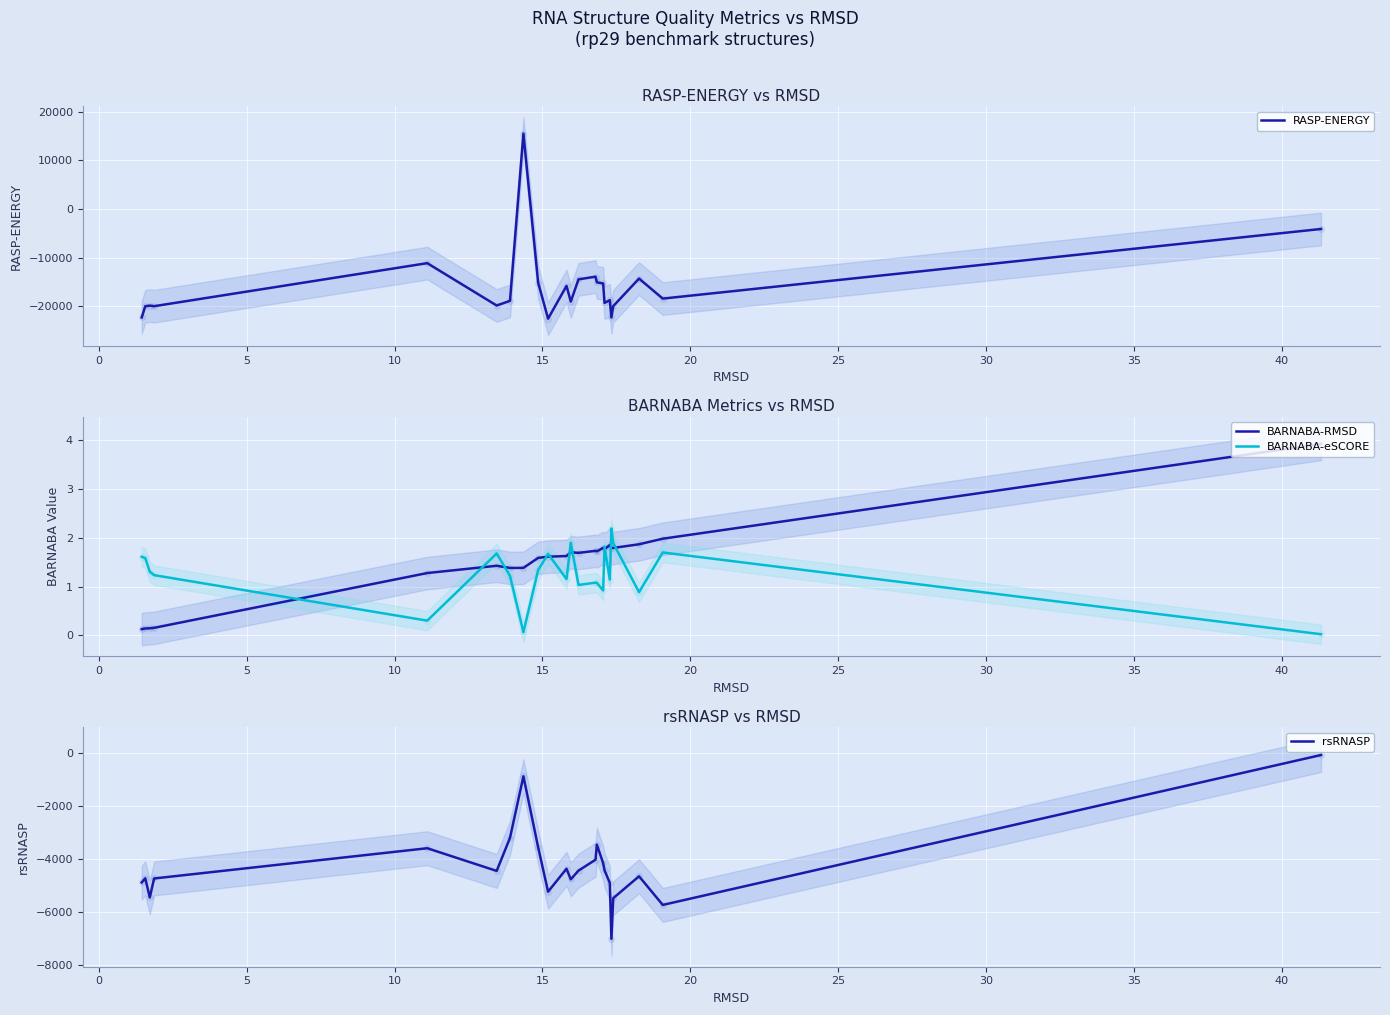

Which series contains the lowest Y value?

RASP-ENERGY